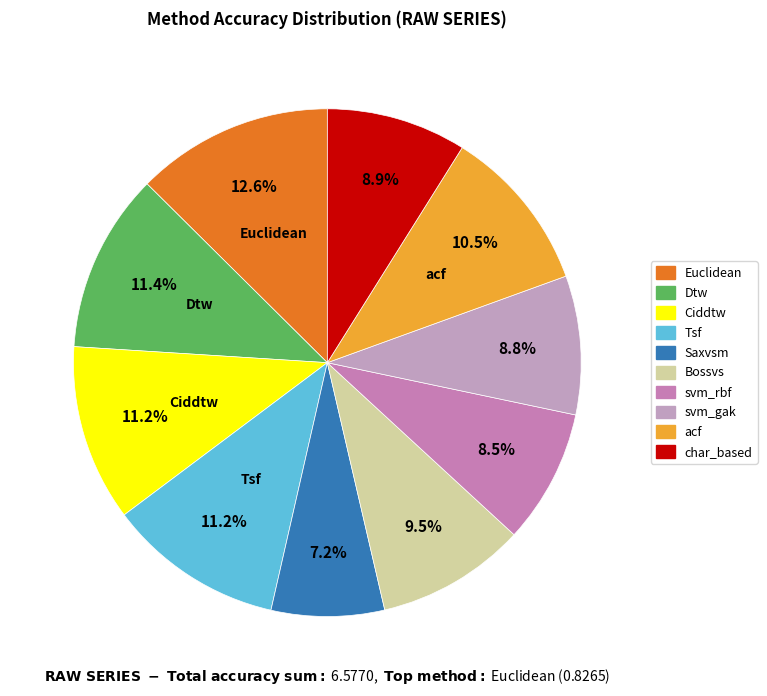

True or false: Ciddtw accounts for 21% of the total.

False